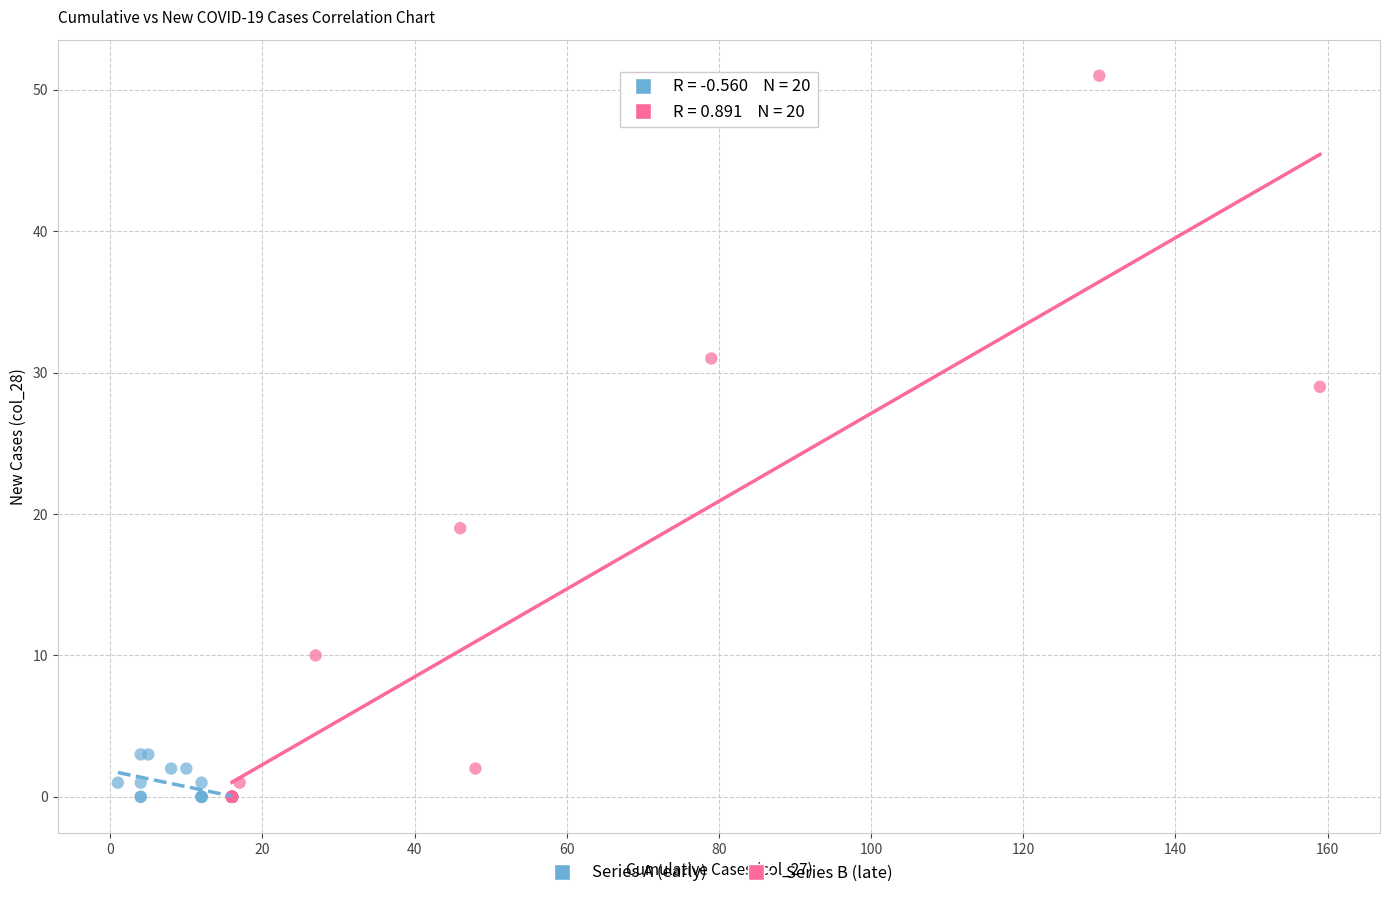

Which series has the widest spread of Y values?

Series B (late)